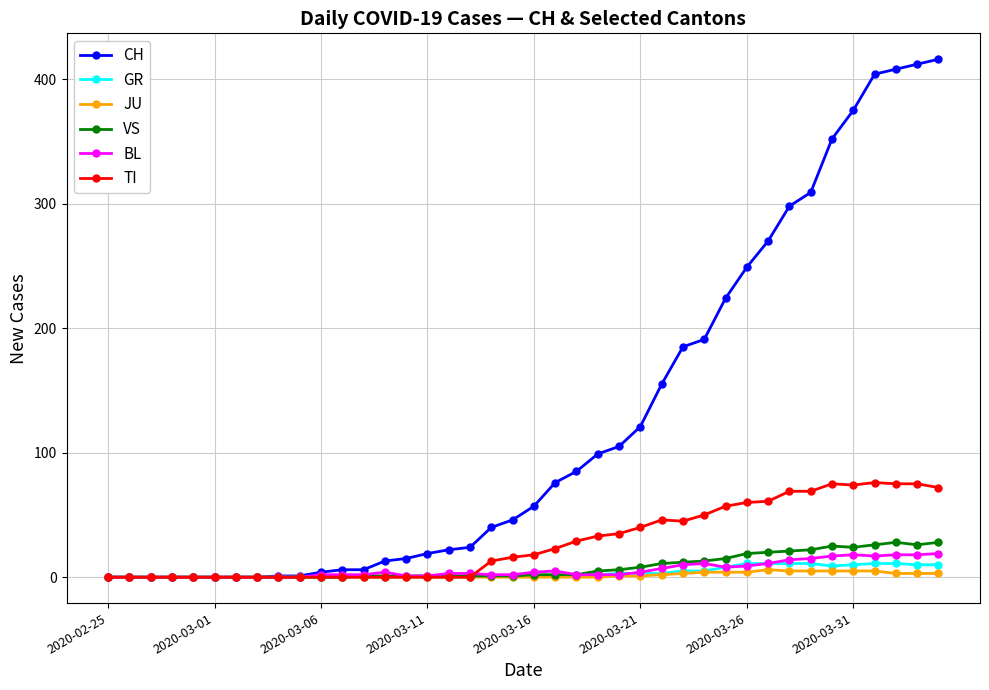

True or false: BL has more than 0 points higher than both neighbors.

True